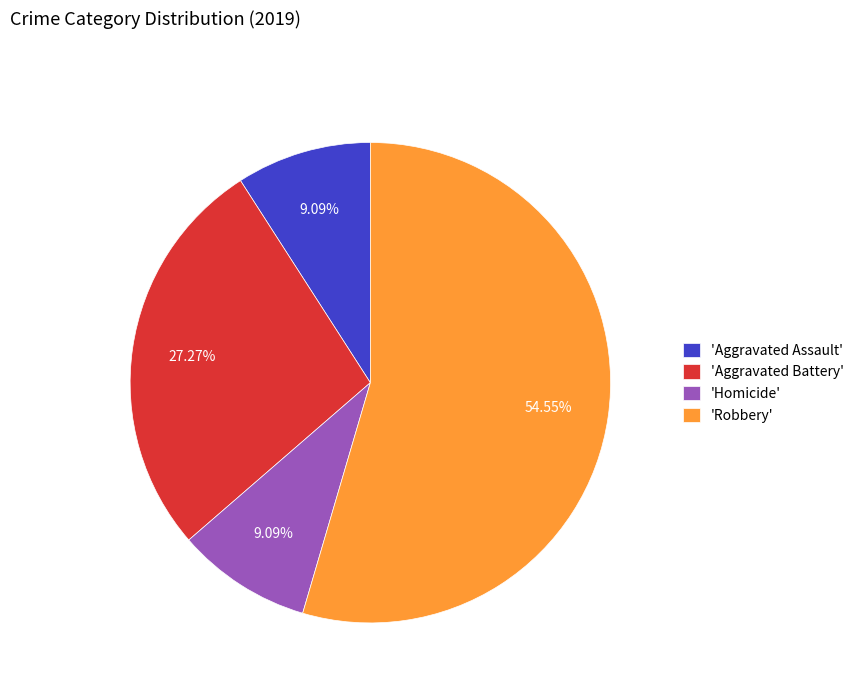

Which slice is the largest?

'Robbery'